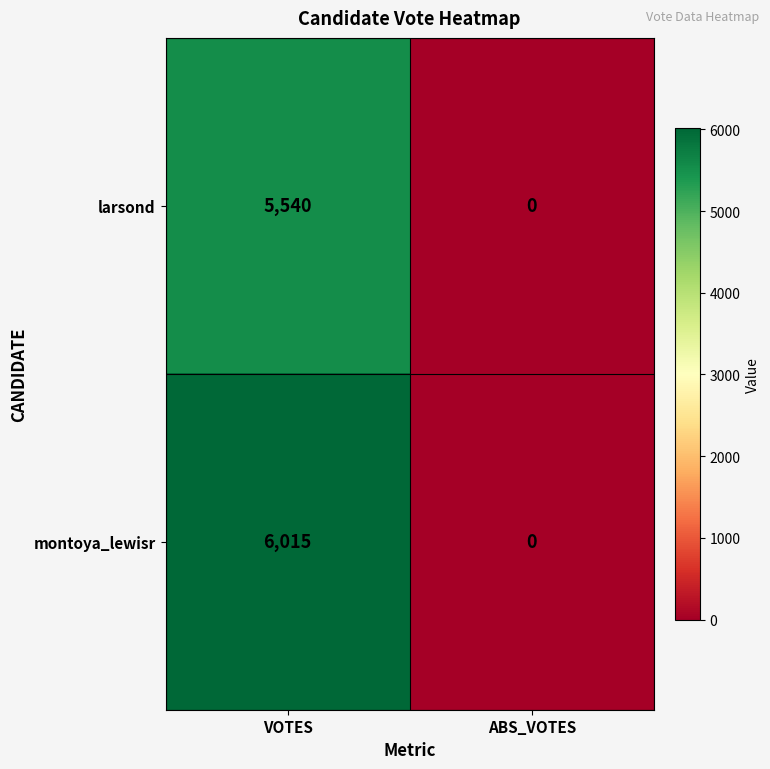

How many series are shown in this chart?

2